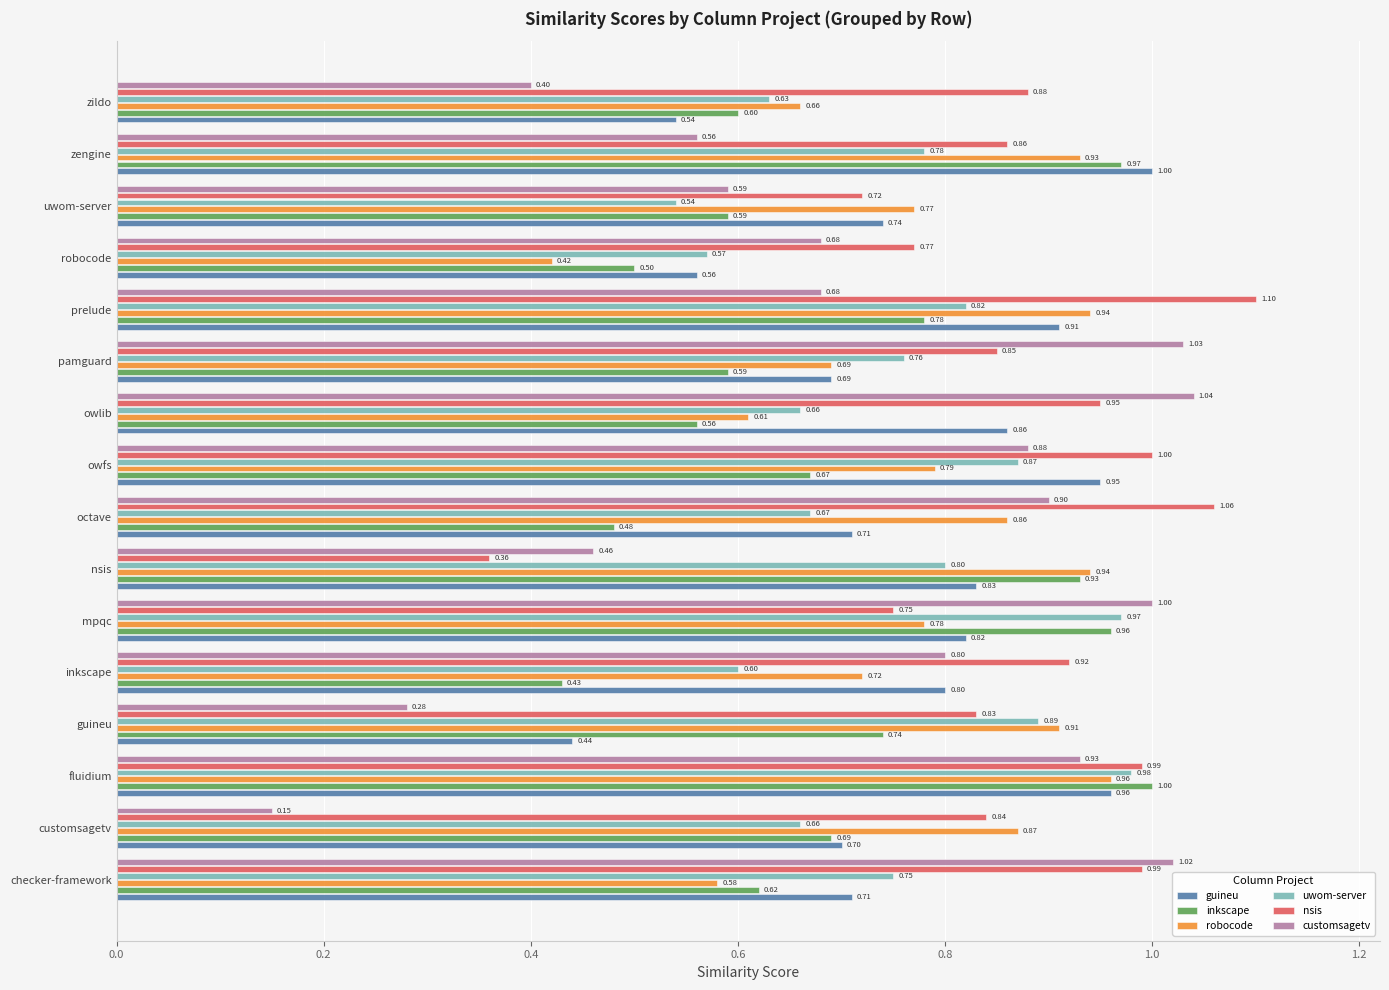

Which series has the widest spread of values?

customsagetv